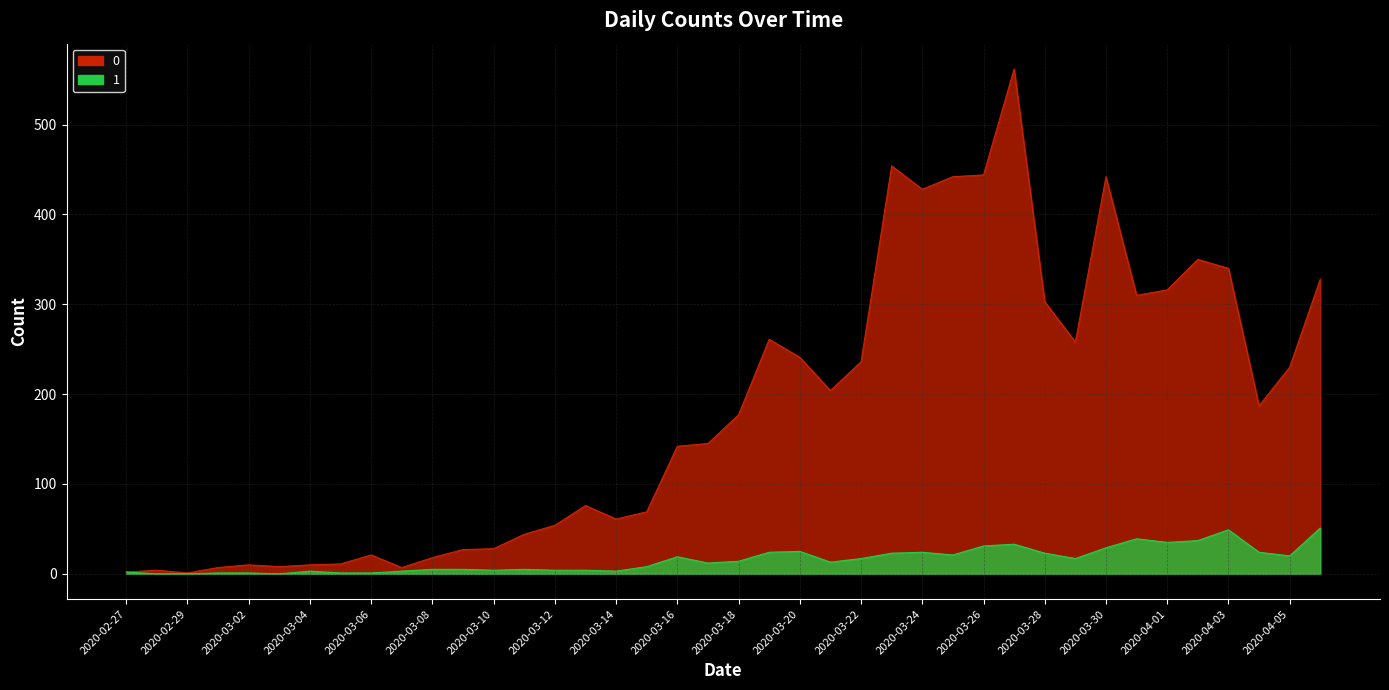

What is the label of the 17th point from the right?

2020-03-21